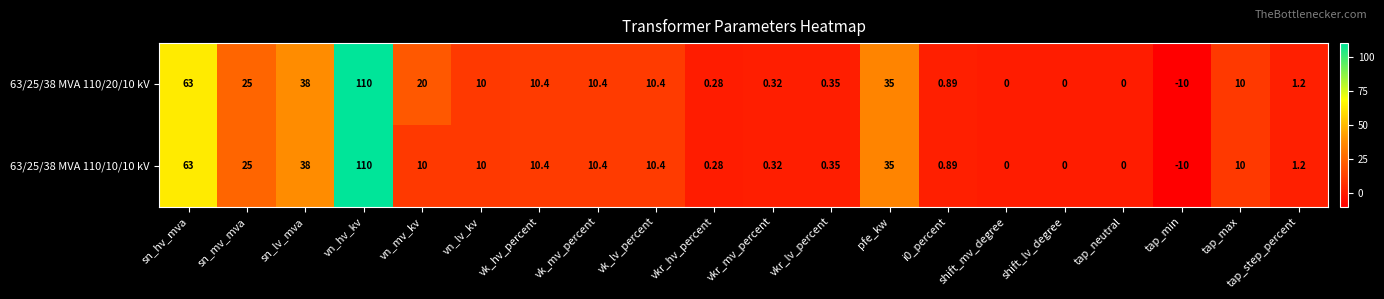

At which label does 63/25/38 MVA 110/10/10 kV first exceed 10?

sn_hv_mva